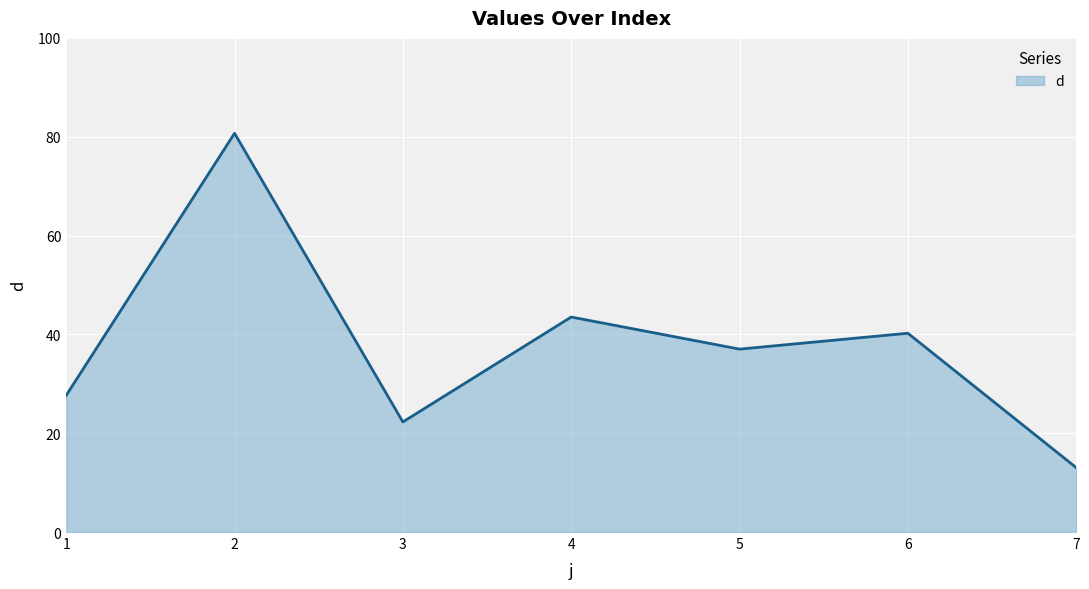

Reading left to right, transcribe all the data shown in this chart.

1=27.7	2=80.7	3=22.3	4=43.5	5=37.0	6=40.2	7=13.0